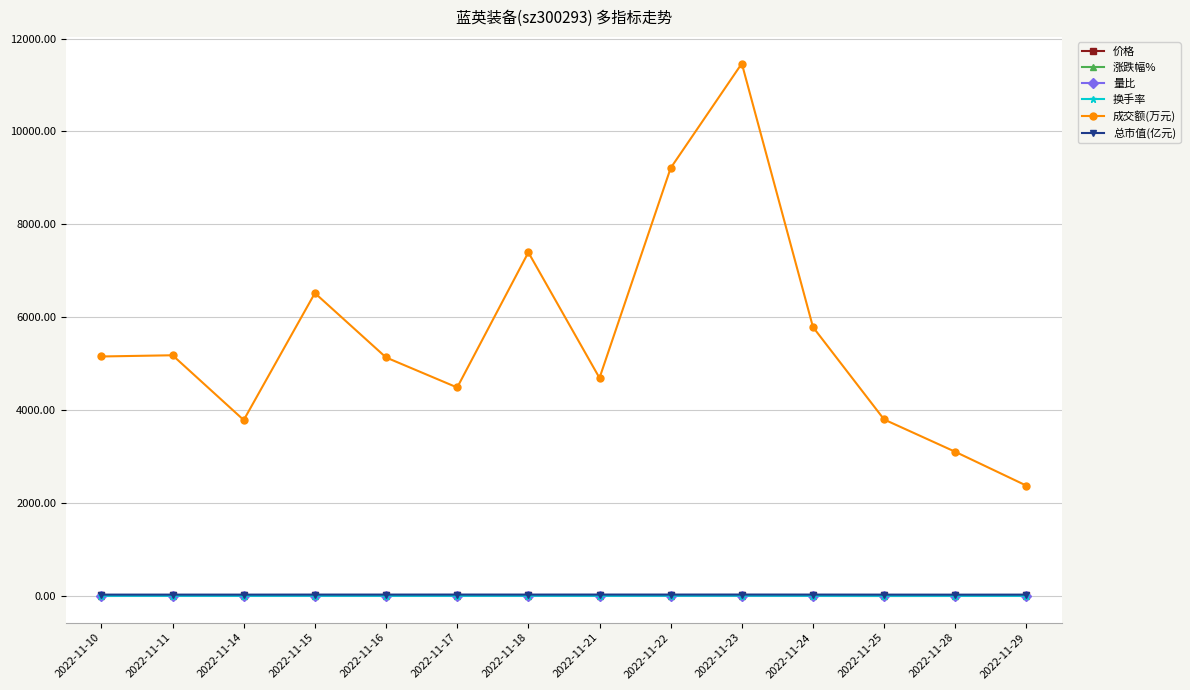

True or false: 价格 has a value of 9.4 at 2022-11-14.

True